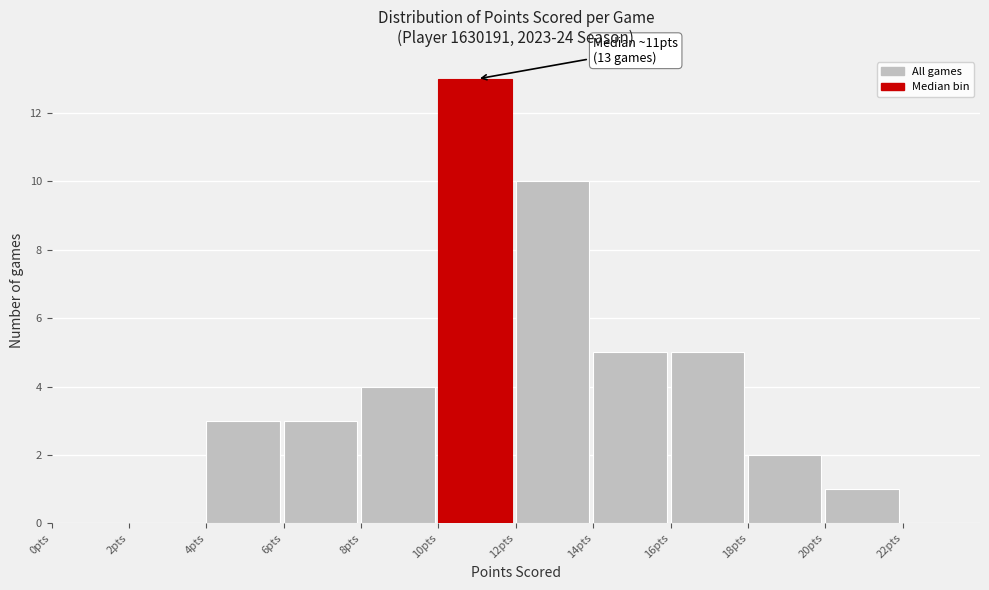

Which range on the x-axis has the tallest bar?

10 to 12